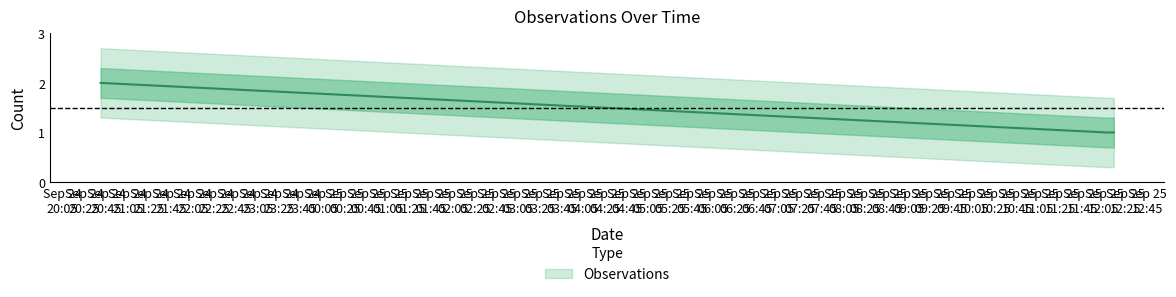

How many lines are shown in the chart?

1